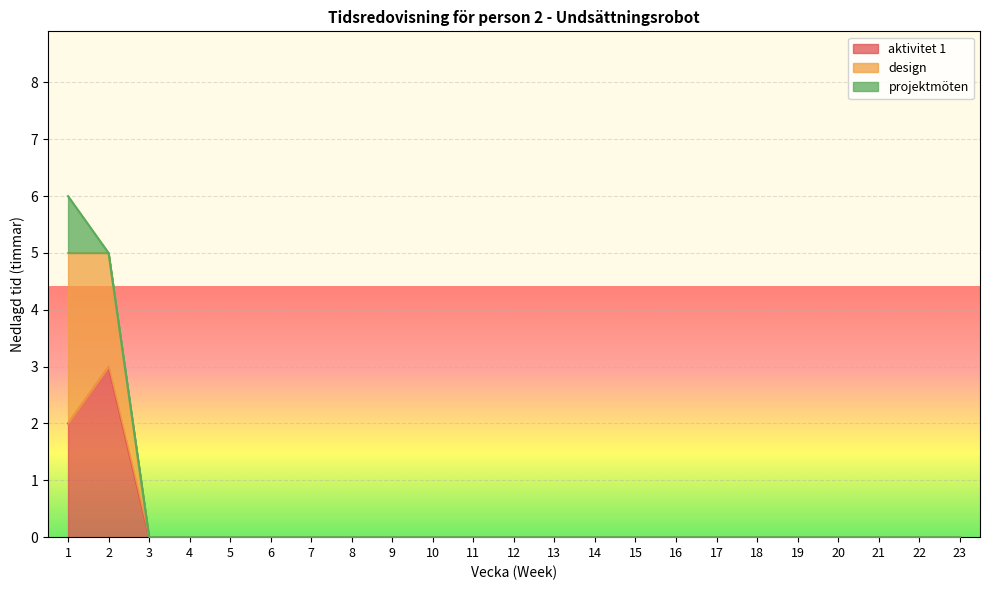

Count the number of categories in the chart.

23